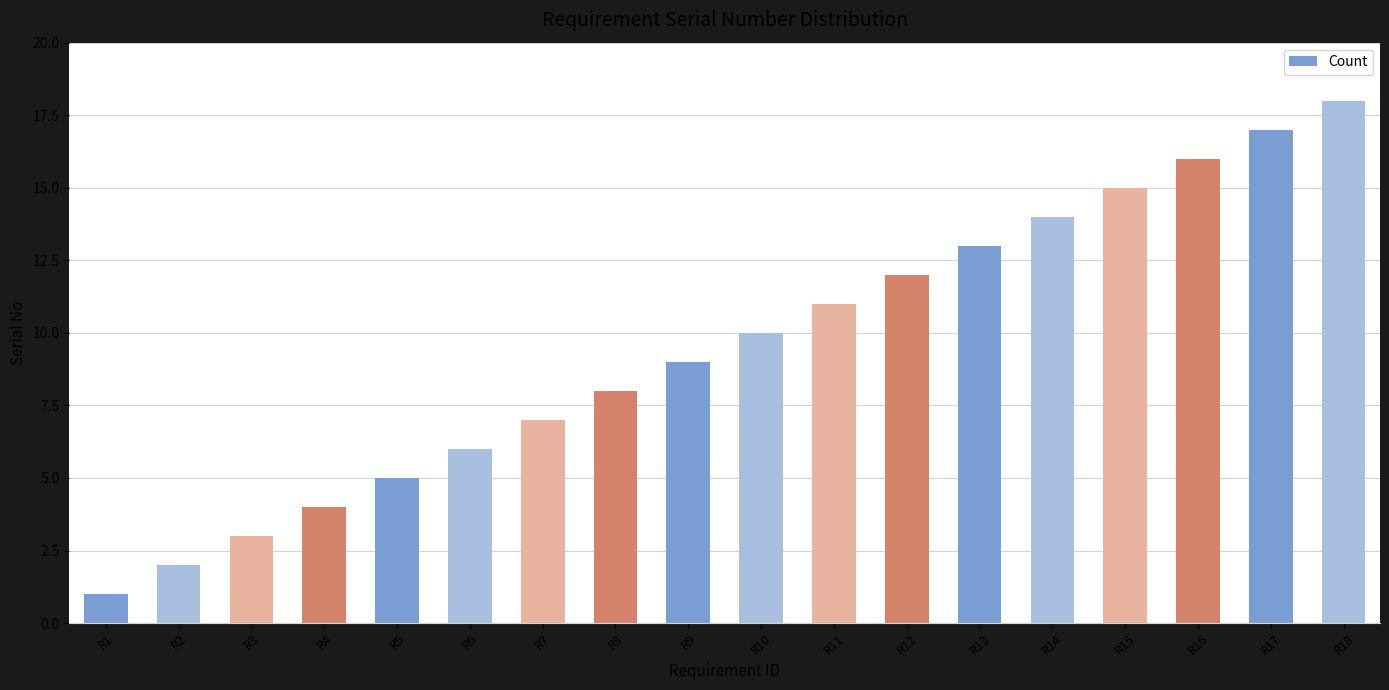

What is the value of the 10th bar from the left?

10